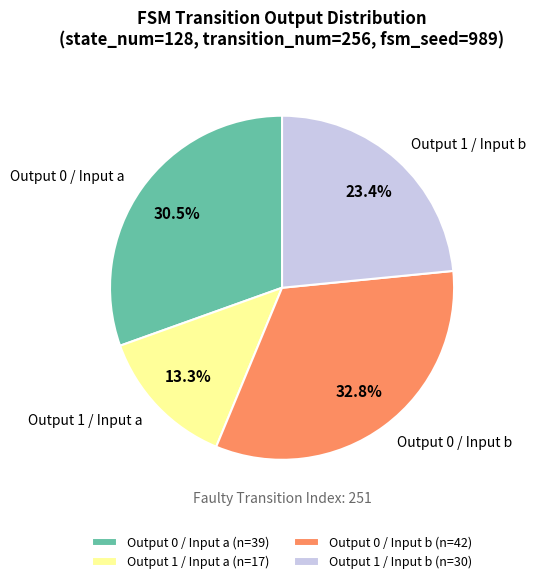

What percentage is NOT represented by Output 1 / Input a?

86.7%